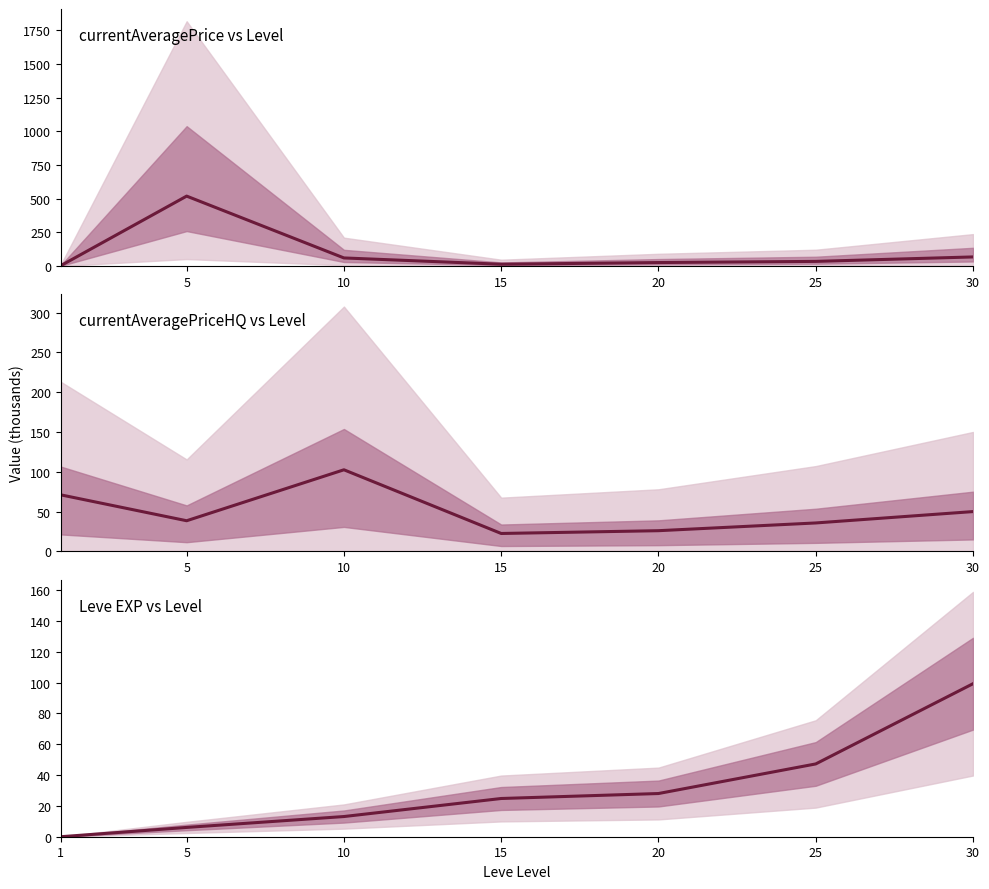

How many series are shown in this chart?

3